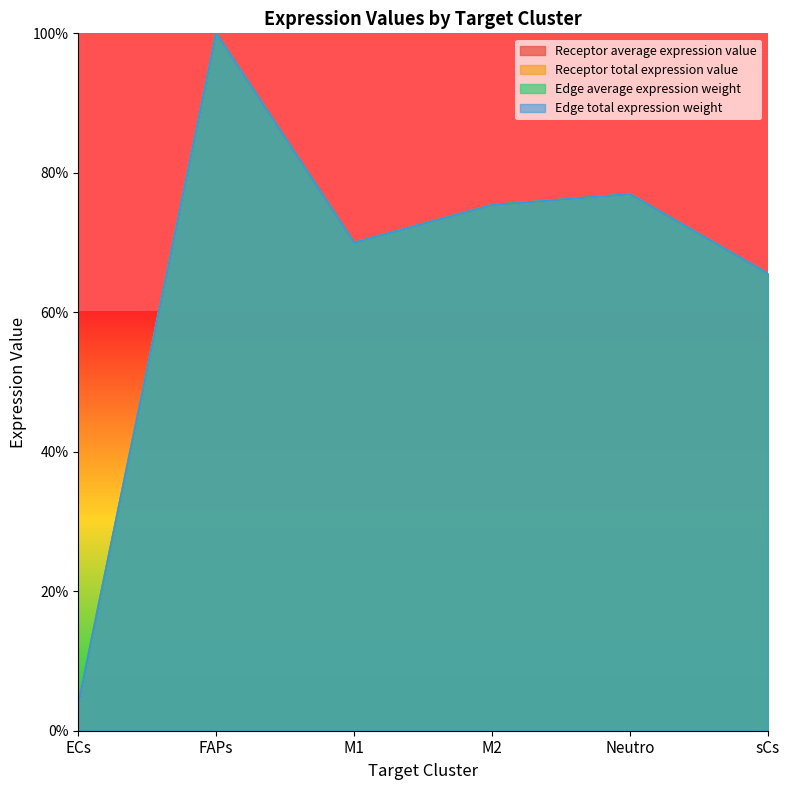

Is the value of Receptor total expression value at M1 greater than the value of Edge average expression weight at FAPs?

No